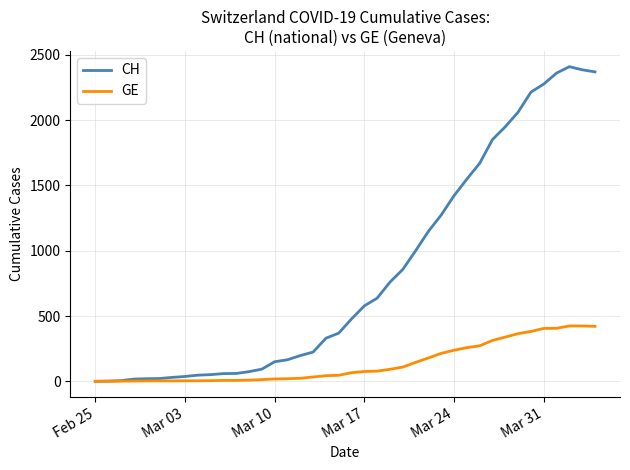

What is the maximum value for CH?

2410